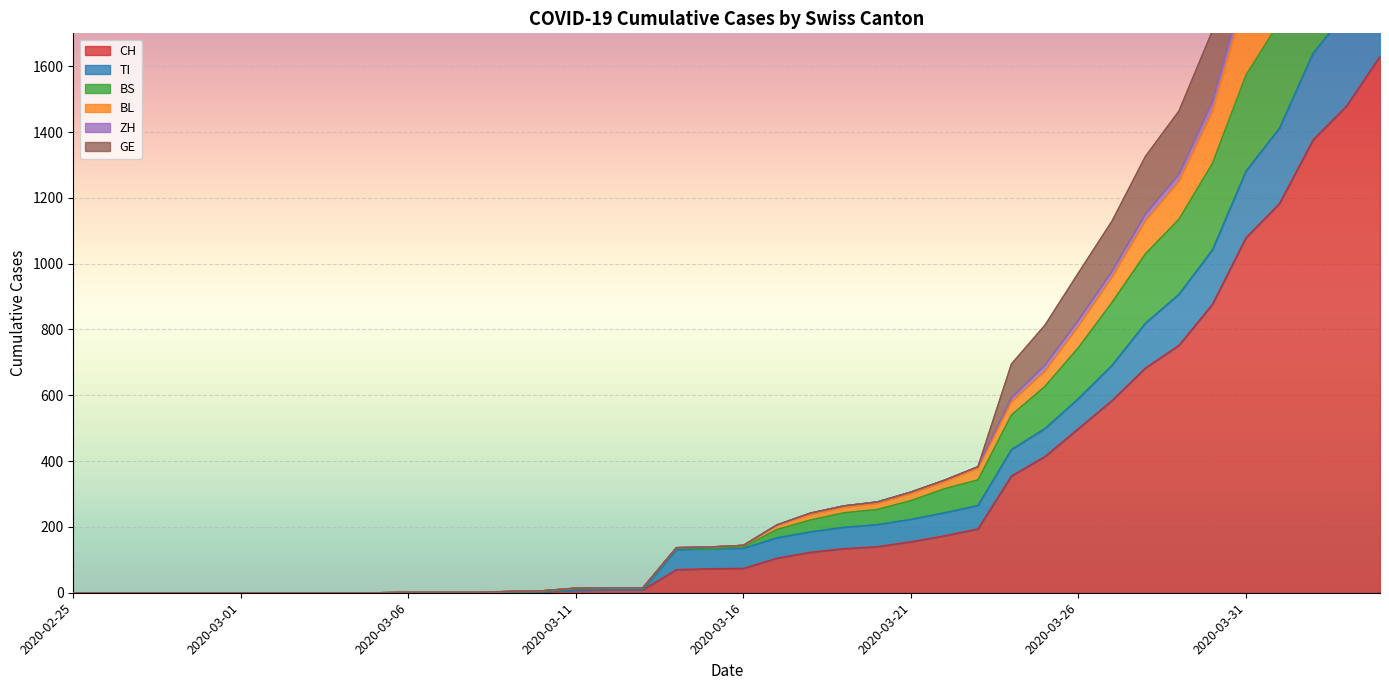

True or false: TI and BL intersect in this chart.

False